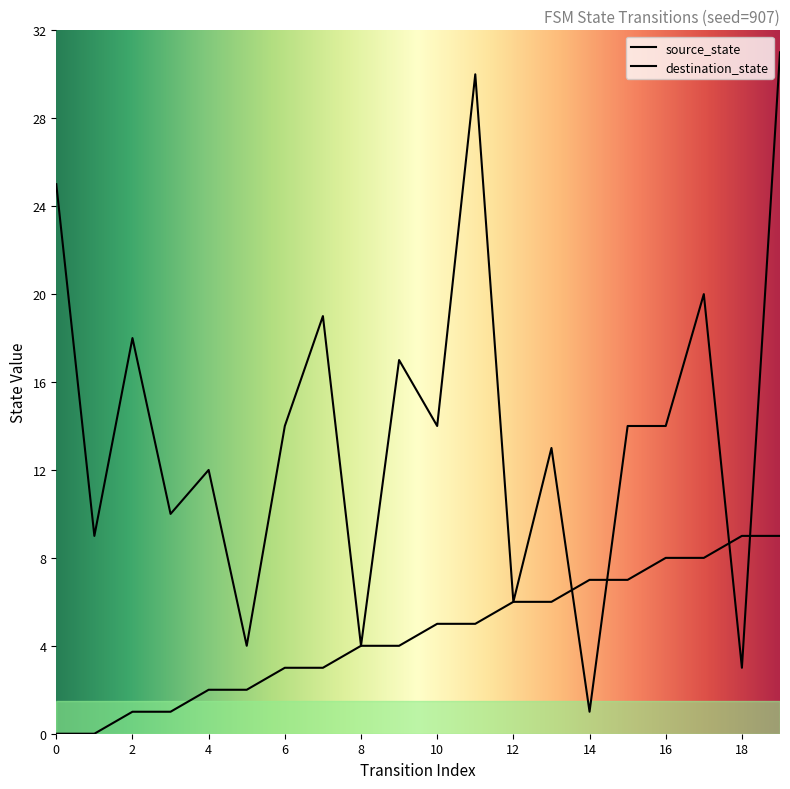

Which series has the largest total across all categories?

destination_state